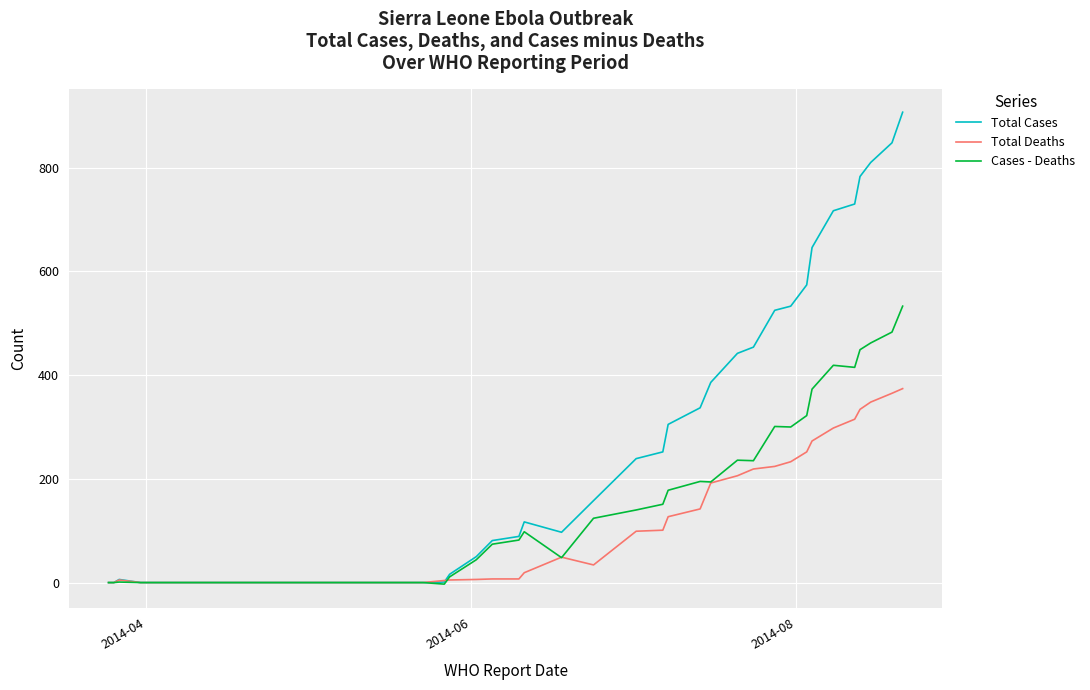

Which series has the widest spread of values?

Total Cases